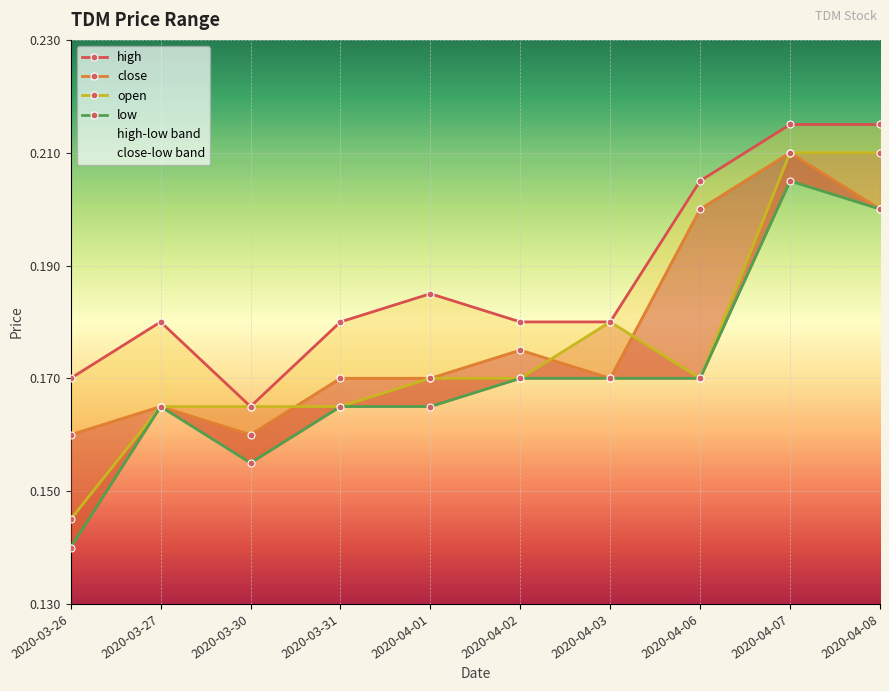

What position from the left is 2020-04-08?

10